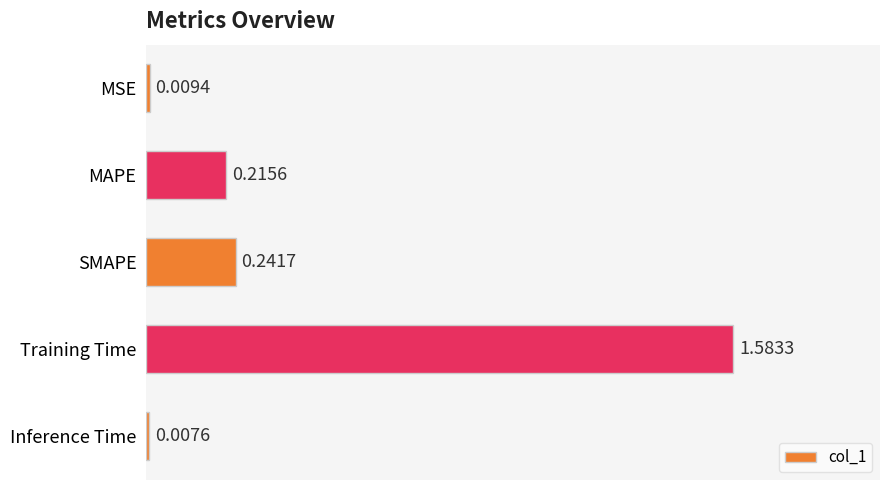

At which category does the chart reach its minimum across all series?

Inference Time